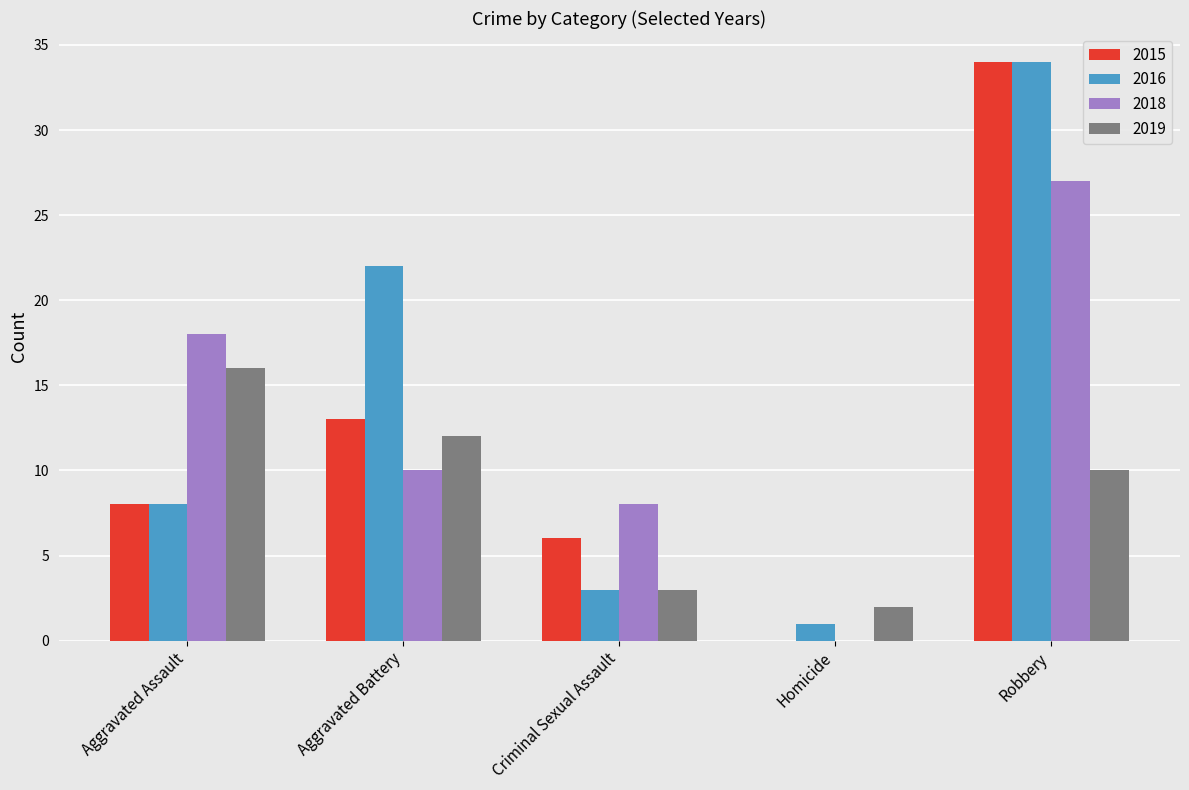

Is the value of 2018 at Homicide greater than the value of 2016 at Aggravated Assault?

No